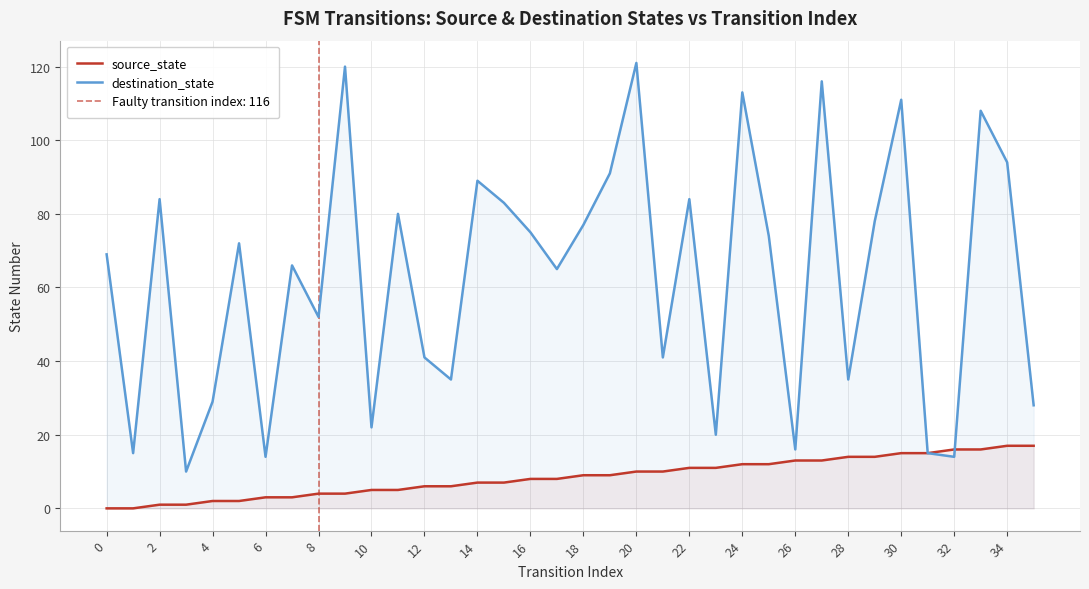

In destination_state, how many points are higher than both neighbors (excluding endpoints)?

12